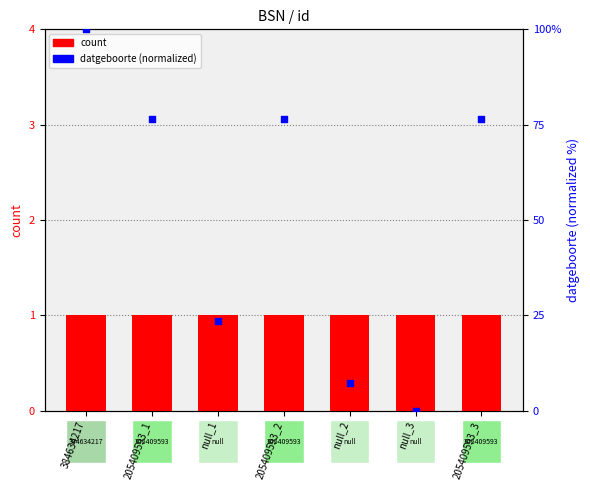

At how many categories does at least one series exceed 52?

4